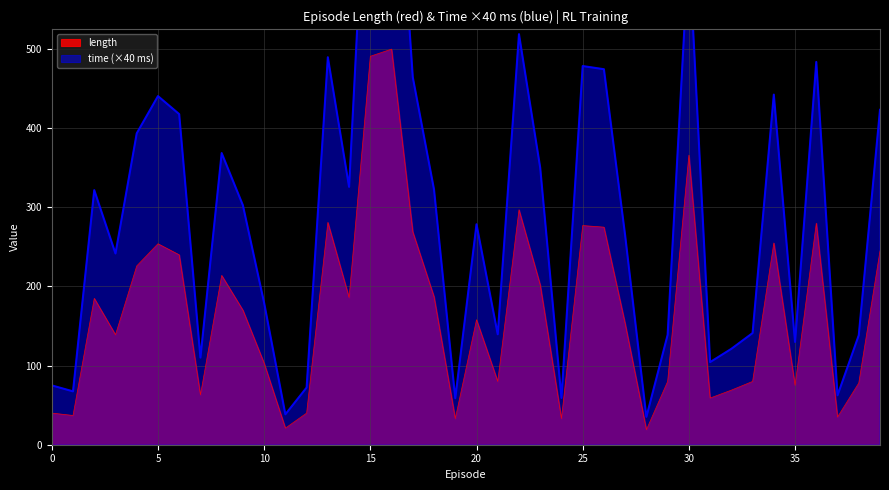

What is the highest value of the length series?

500